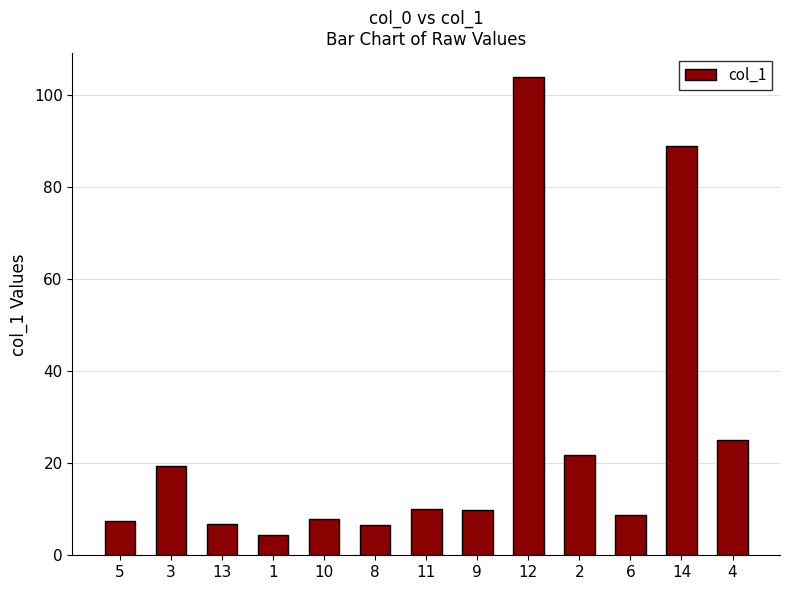

What is the label of the 13th bar from the left?

4